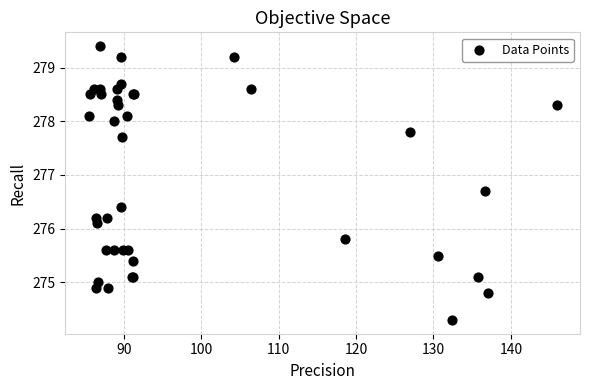

What Y value in the scatter plot is closest to 276?

276.1